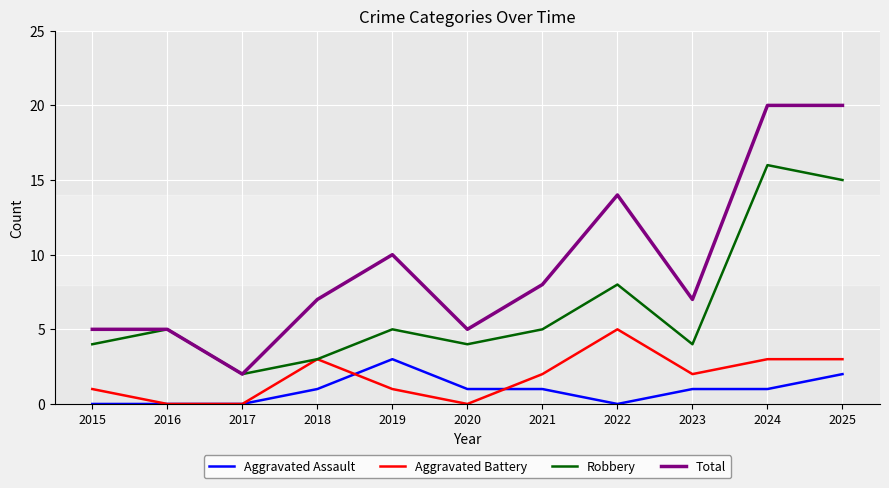

Which series has the widest spread of values?

Total